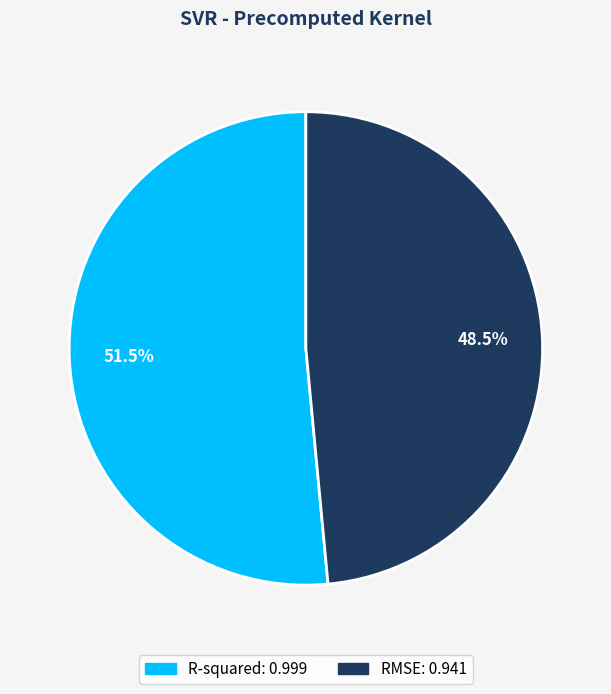

How much of the chart is everything except R-squared?

48.5%